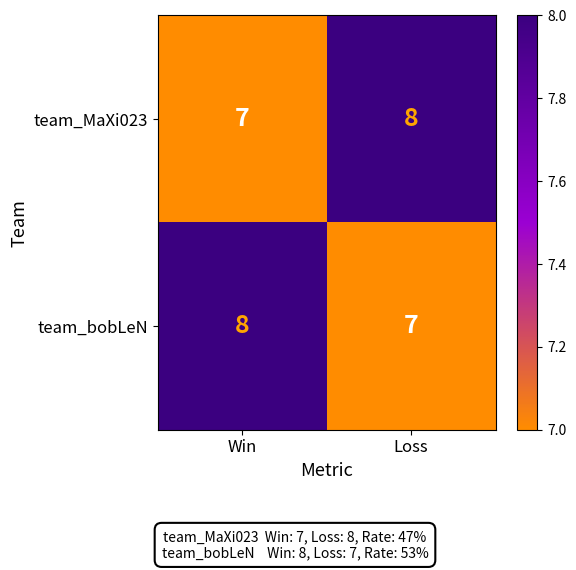

What is the sum of the team_bobLeN values at Win and Loss?

15